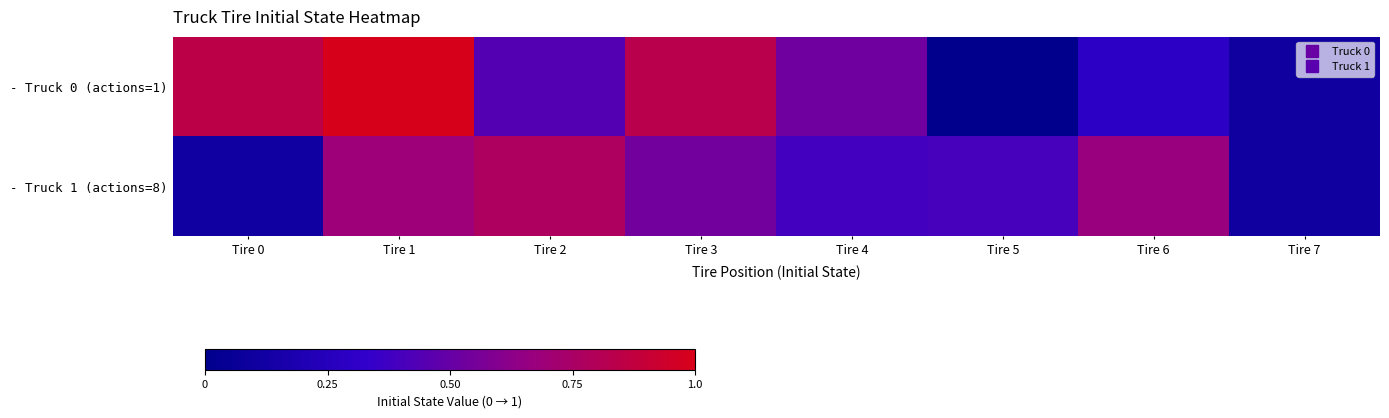

Between Tire 4 and Tire 6, which series saw the biggest shift?

- Truck 1 (actions=8)